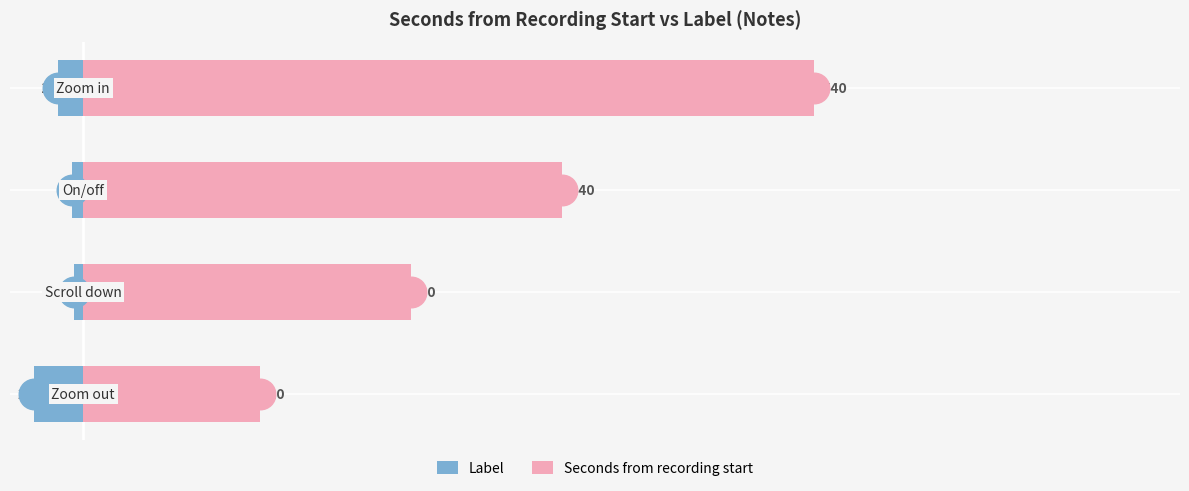

Is the value of Label at 0 greater than the value of Seconds from recording start at 0?

No